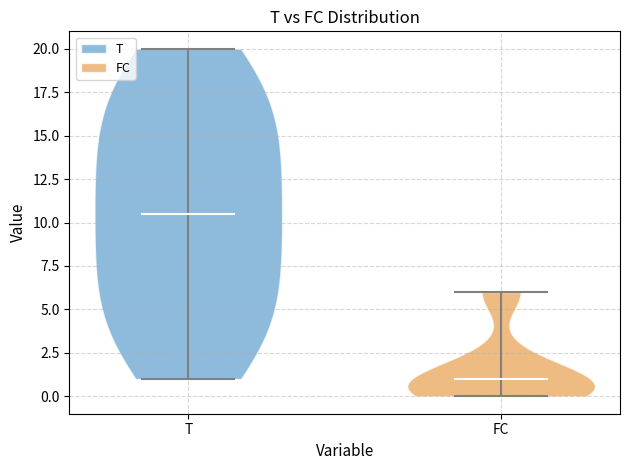

Which violin has the highest median line?

T